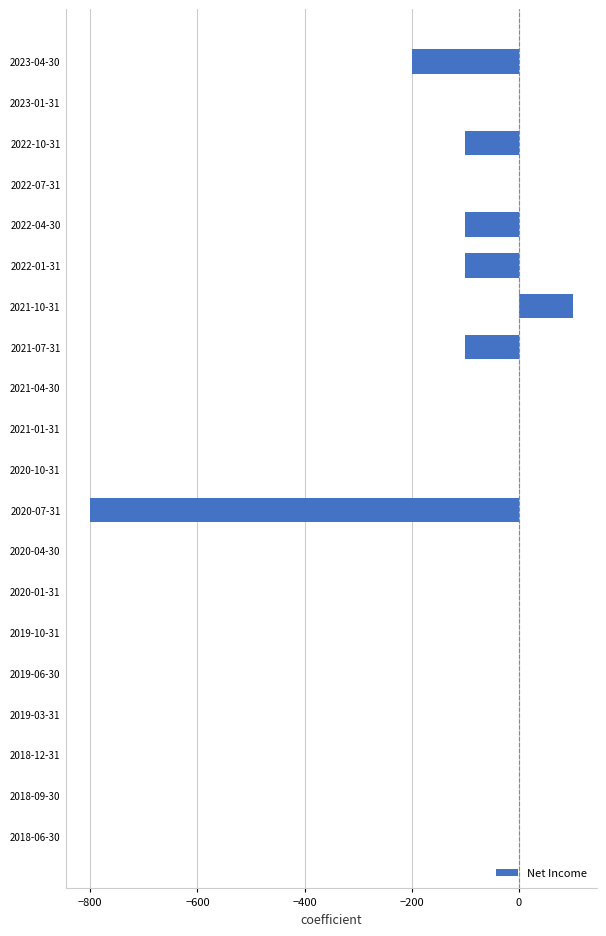

Where is the data nearest to the value -350?

2023-04-30